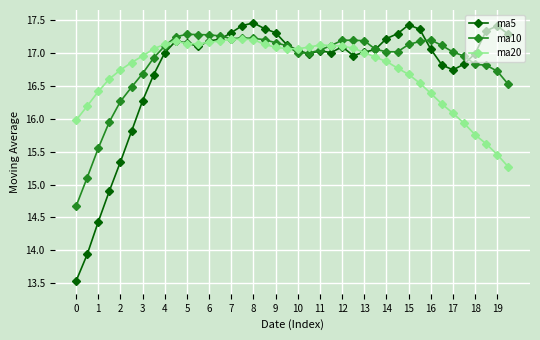

True or false: ma5 and ma20 intersect in this chart.

True